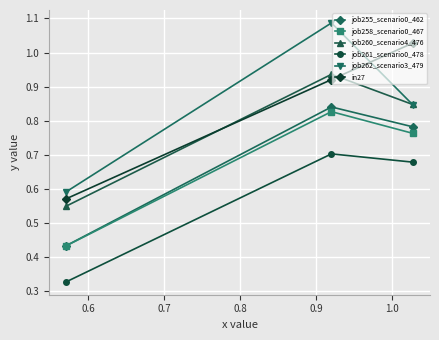

Which series has the largest range (max minus min)?

job262_scenario3_479